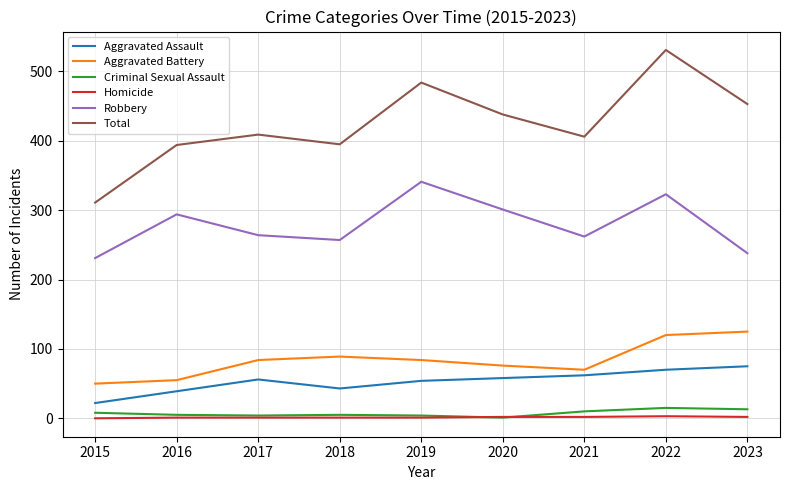

Between 2019 and 2021, which series saw the biggest shift?

Robbery